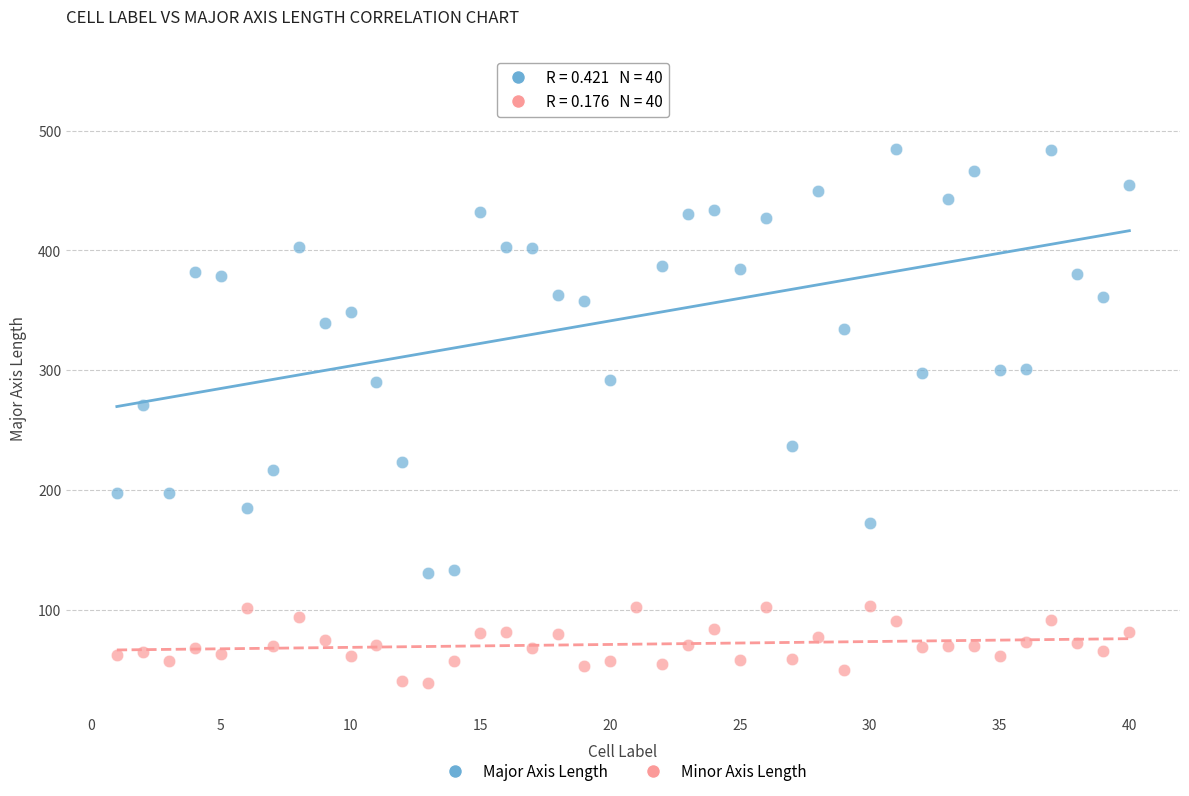

Which series reaches the minimum Y coordinate?

Minor Axis Length